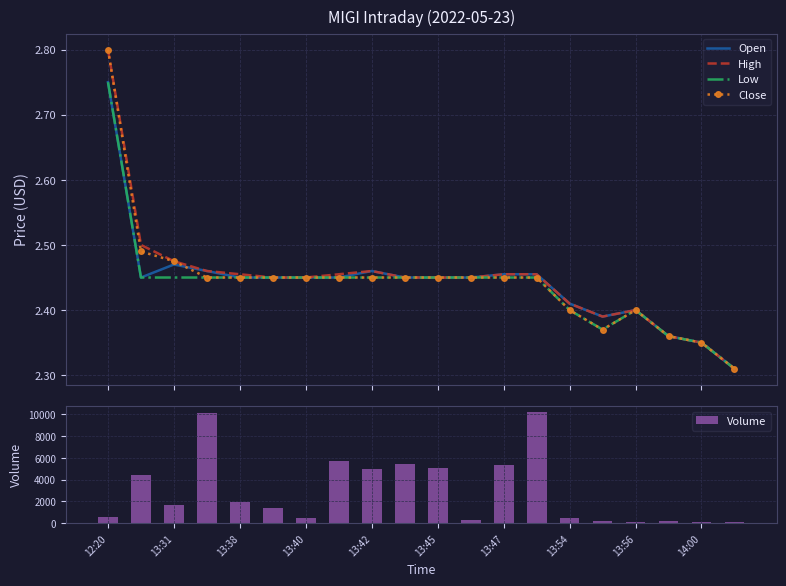

The value of Volume at 13:54 is 508. True or false?

True